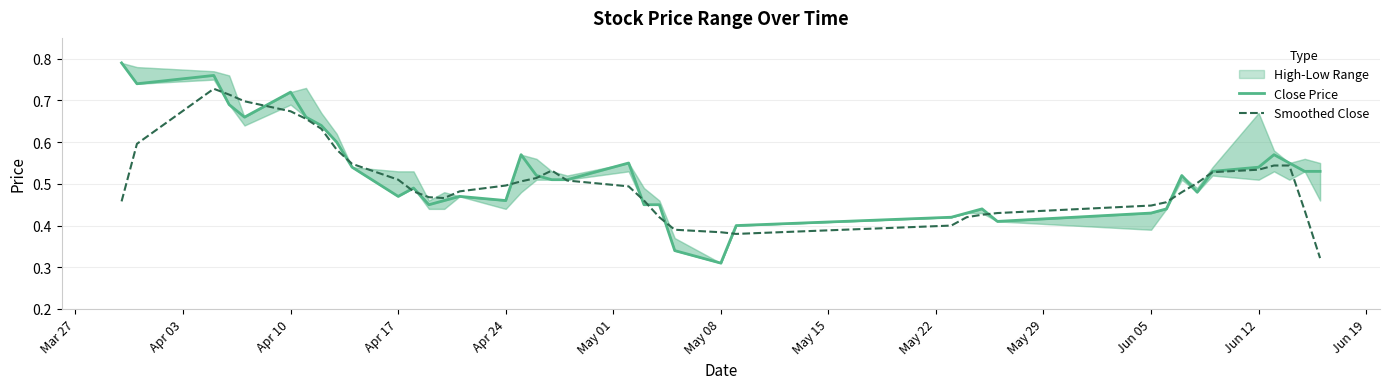

What is the highest value of the Close Price series?

0.8